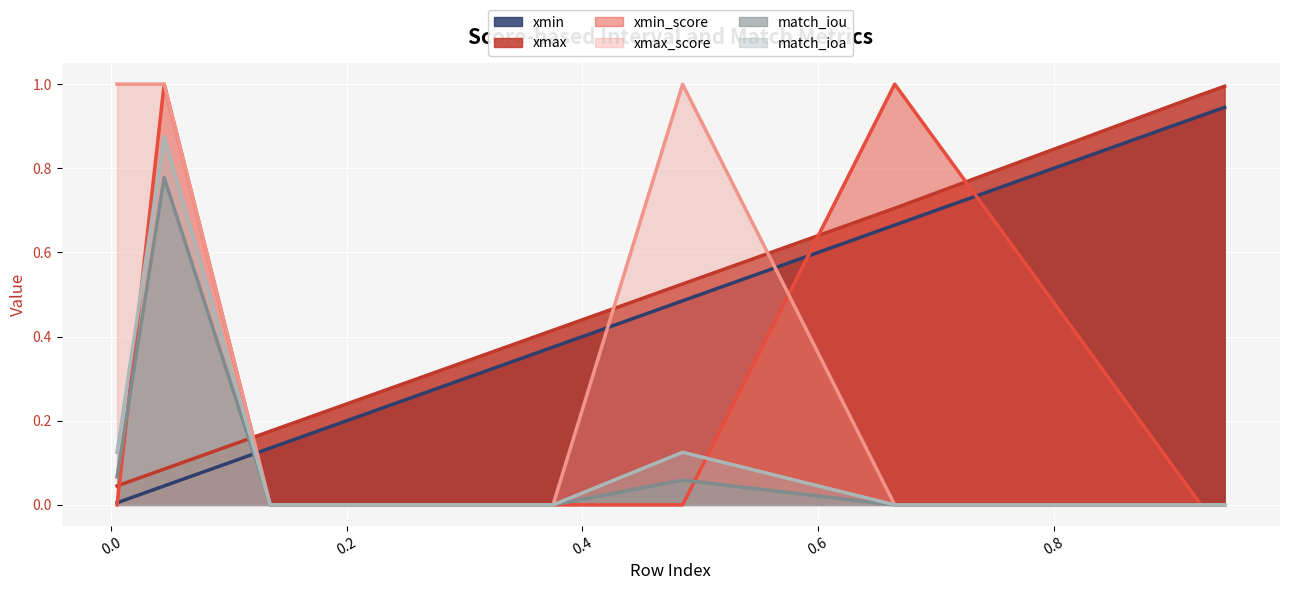

Which series changed the most between 2.5427542122055784e-16 and 0.0?

xmin